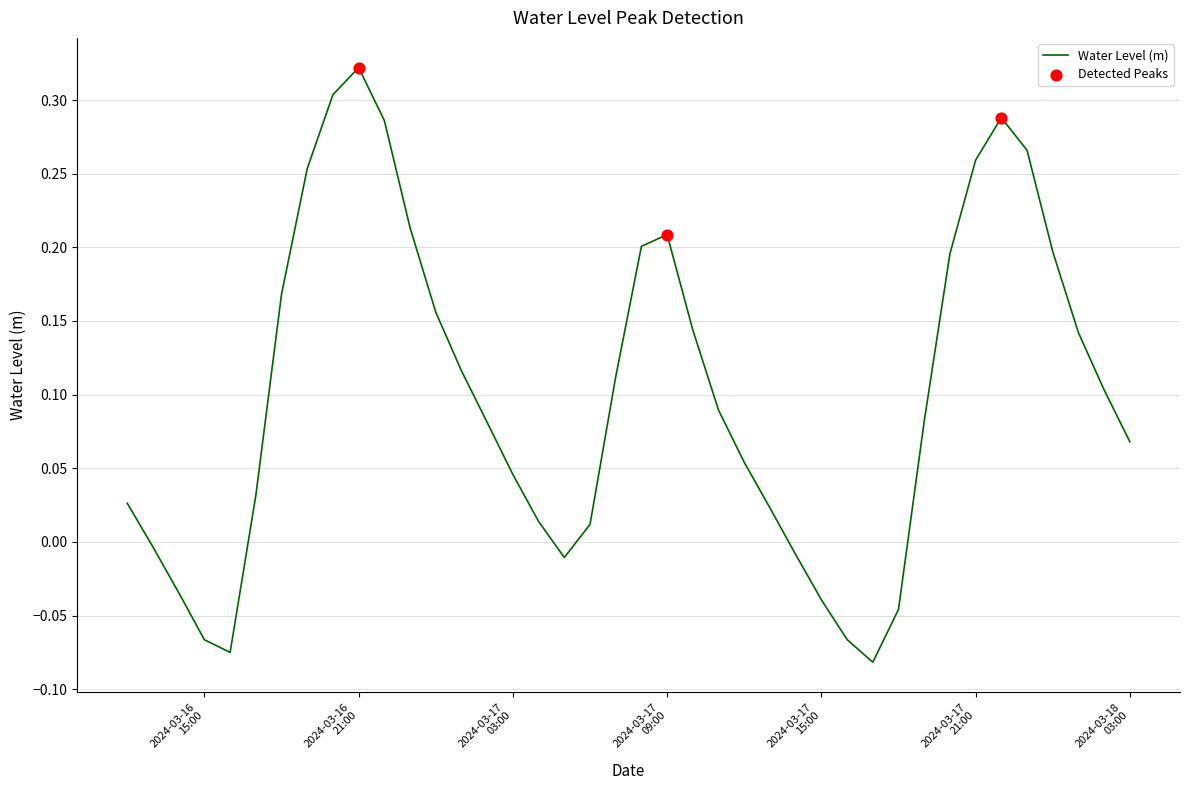

What is the difference between the maximum and minimum values?

0.4